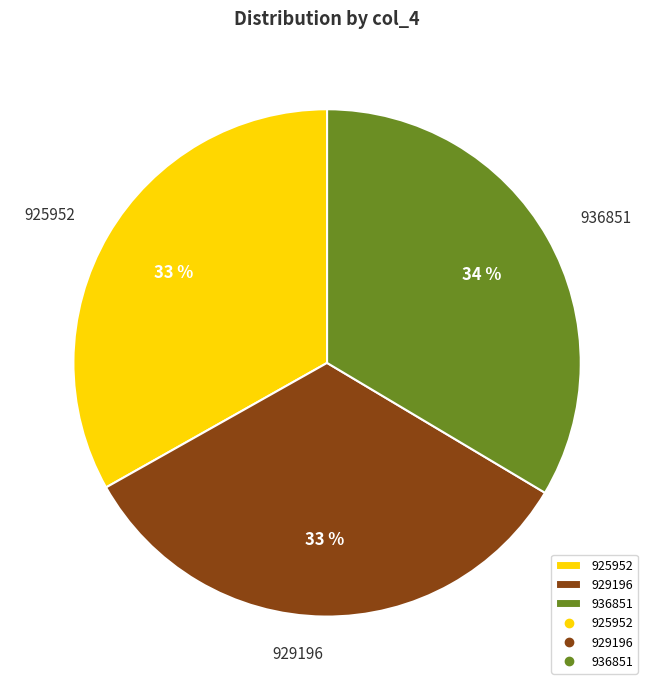

What percentage is the 929196 slice, to the nearest percent?

33%